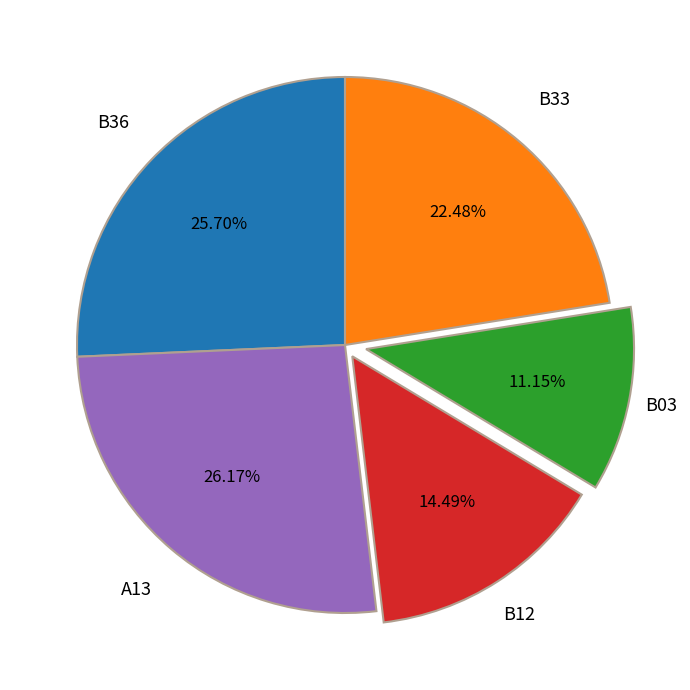

What percentage do B03 and B12 together represent?

25.6%